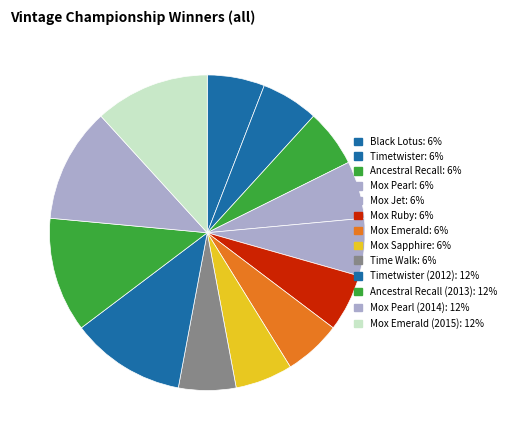

How many slices are in this pie chart?

13